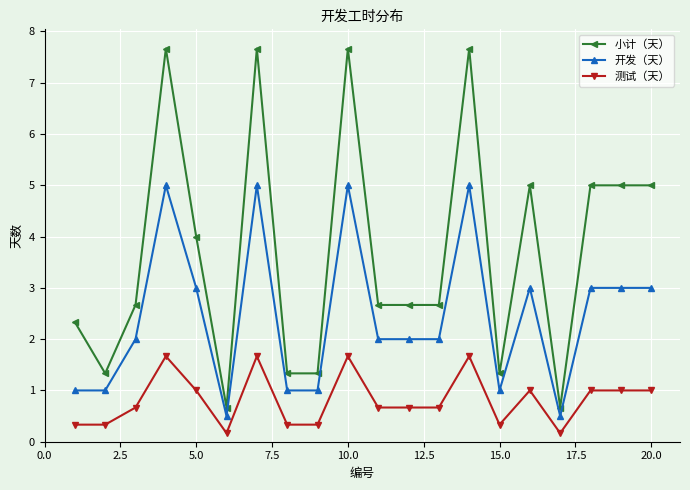

Reading left to right, transcribe all the data shown in this chart.

小计（天）: 2.3	1.3	2.7	7.7	4.0	0.7	7.7	1.3	1.3	7.7	2.7	2.7	2.7	7.7	1.3	5.0	0.7	5.0	5.0	5.0
开发（天）: 1.0	1.0	2.0	5.0	3.0	0.5	5.0	1.0	1.0	5.0	2.0	2.0	2.0	5.0	1.0	3.0	0.5	3.0	3.0	3.0
测试（天）: 0.3	0.3	0.7	1.7	1.0	0.2	1.7	0.3	0.3	1.7	0.7	0.7	0.7	1.7	0.3	1.0	0.2	1.0	1.0	1.0